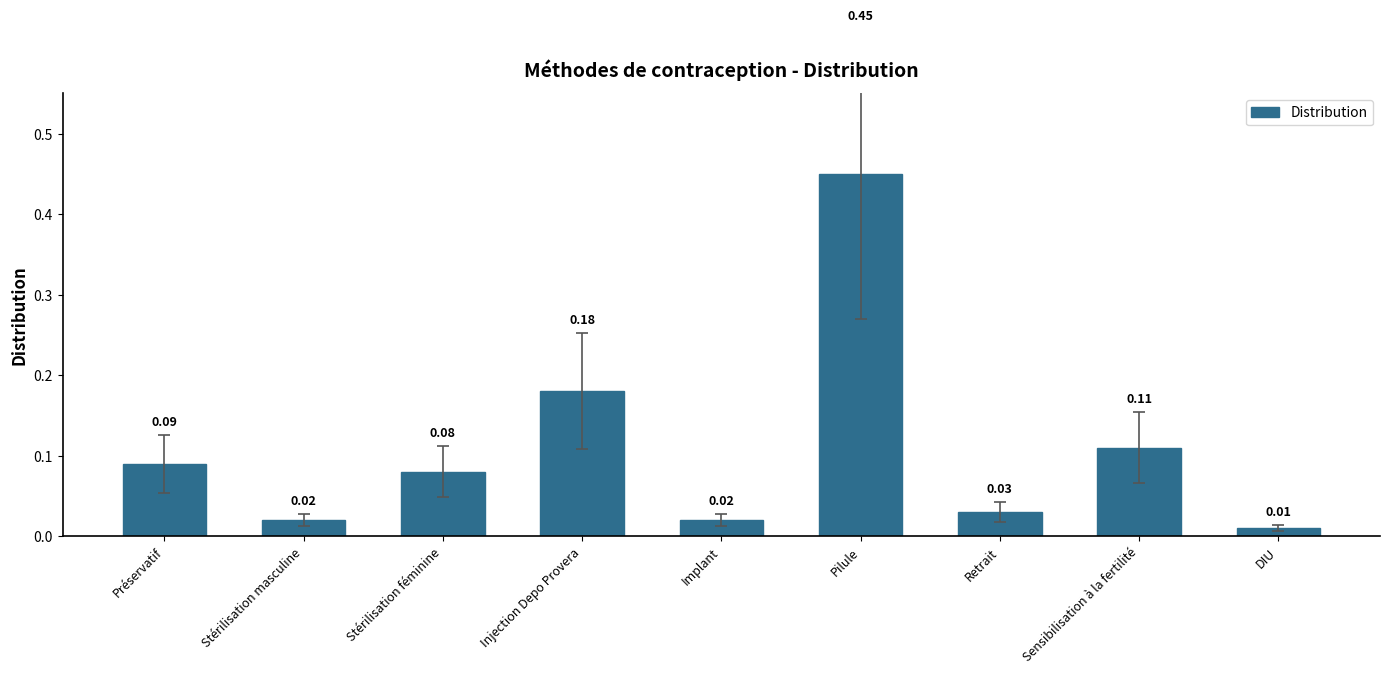

What is the label of the 2nd bar from the left?

Stérilisation masculine